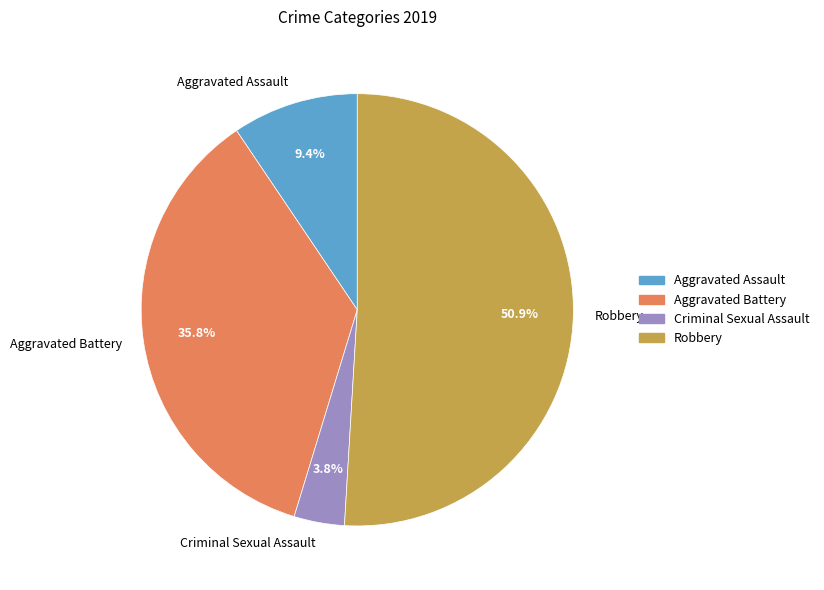

What is the largest slice in the pie chart?

Robbery